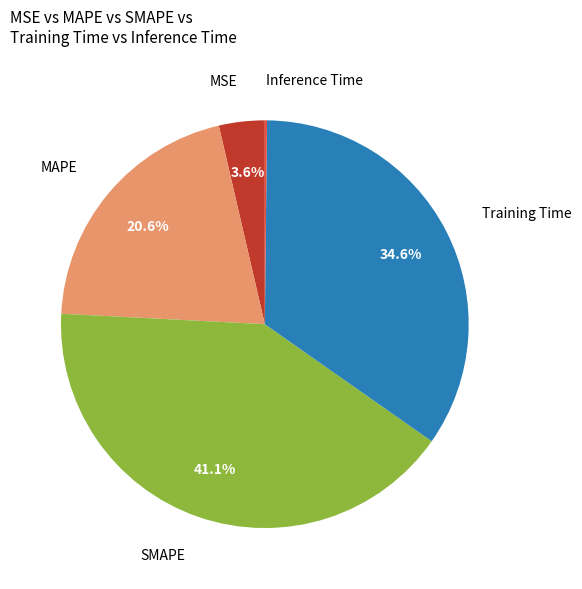

Does any single category account for the majority?

No